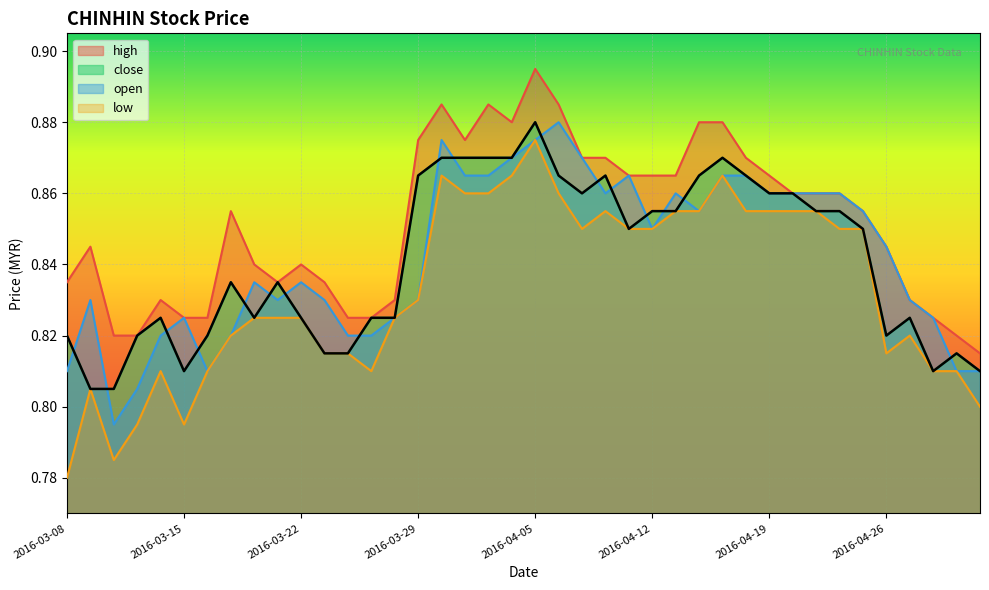

How many lines are shown in the chart?

4